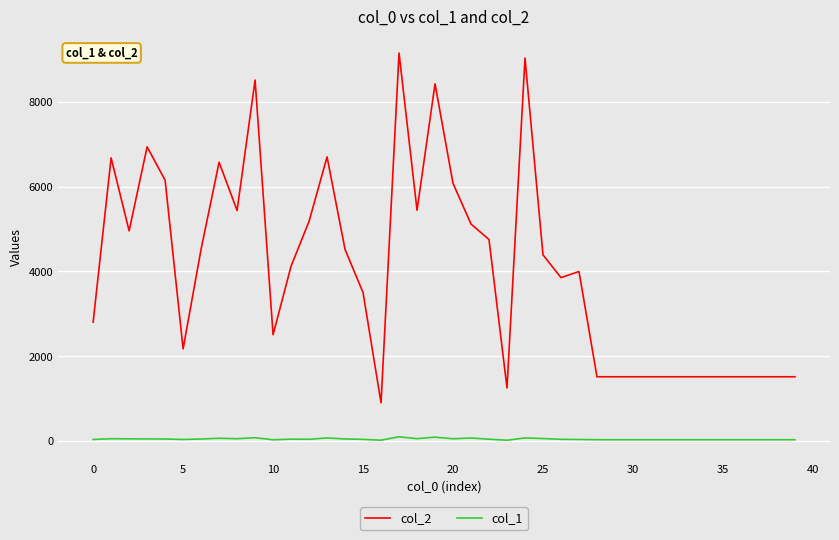

List the series in order of their peak value, highest first.

col_2, col_1